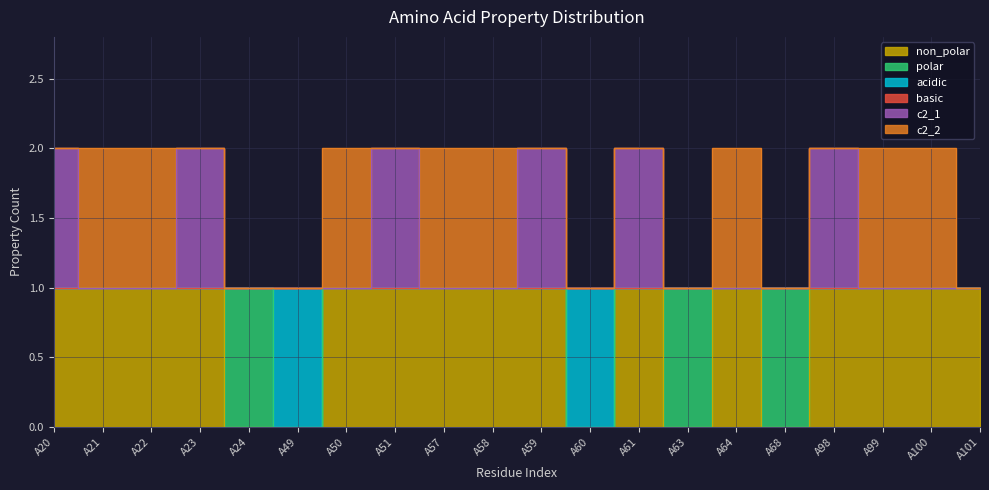

Where is non_polar nearest to the value 0?

A24